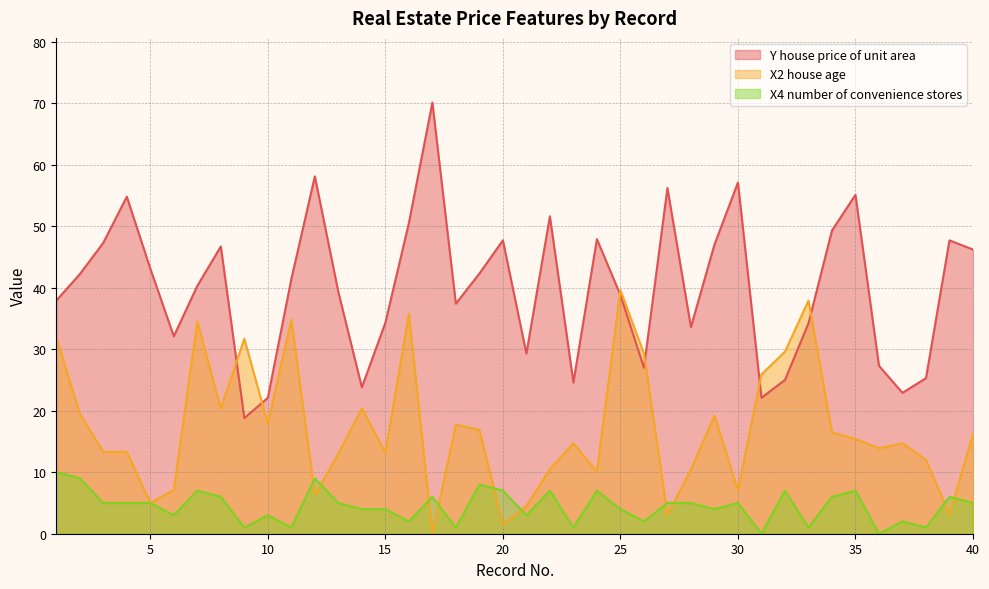

How many lines are shown in the chart?

3